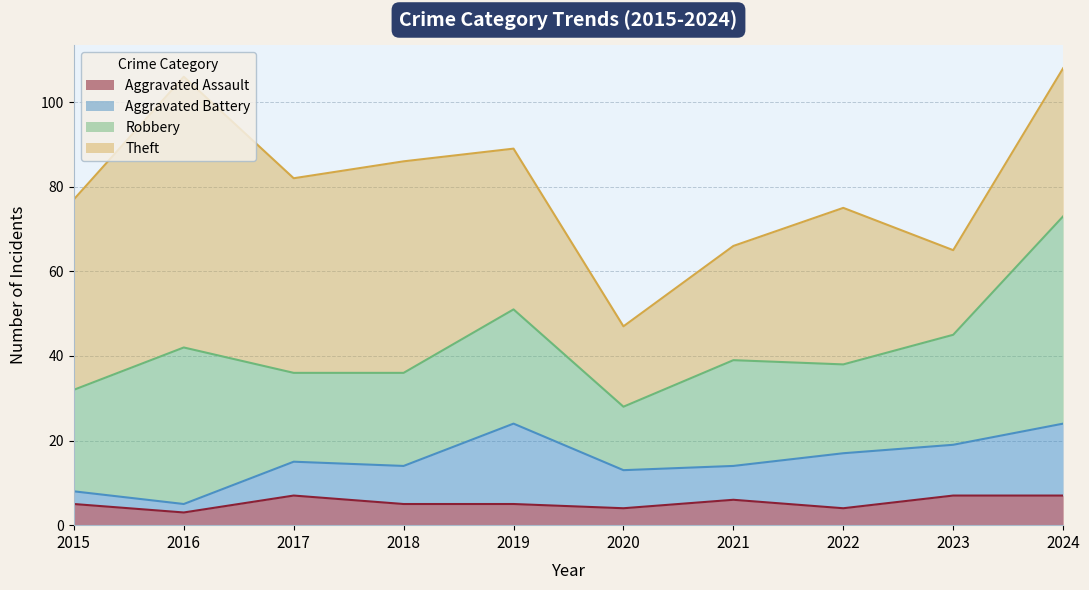

Reading left to right, what are all the values shown in this chart?

Aggravated Assault: 2015=5	2016=3	2017=7	2018=5	2019=5	2020=4	2021=6	2022=4	2023=7	2024=7
Aggravated Battery: 2015=3	2016=2	2017=8	2018=9	2019=19	2020=9	2021=8	2022=13	2023=12	2024=17
Robbery: 2015=24	2016=37	2017=21	2018=22	2019=27	2020=15	2021=25	2022=21	2023=26	2024=49
Theft: 2015=45	2016=64	2017=46	2018=50	2019=38	2020=19	2021=27	2022=37	2023=20	2024=35